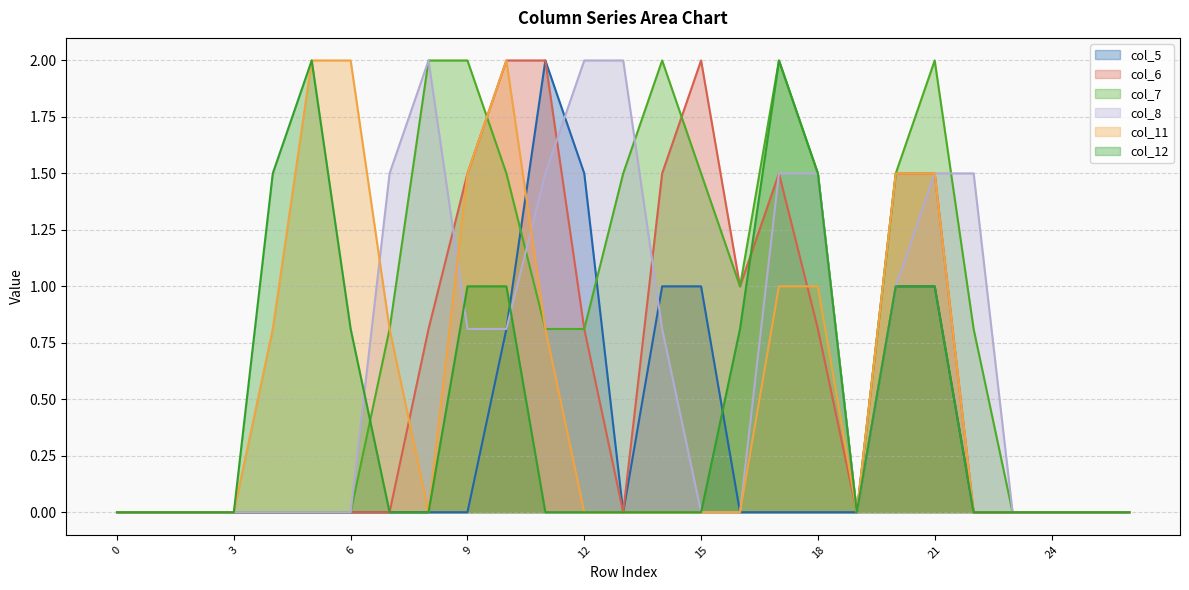

What is the difference between the col_7 values at 11 and 17?

1.2